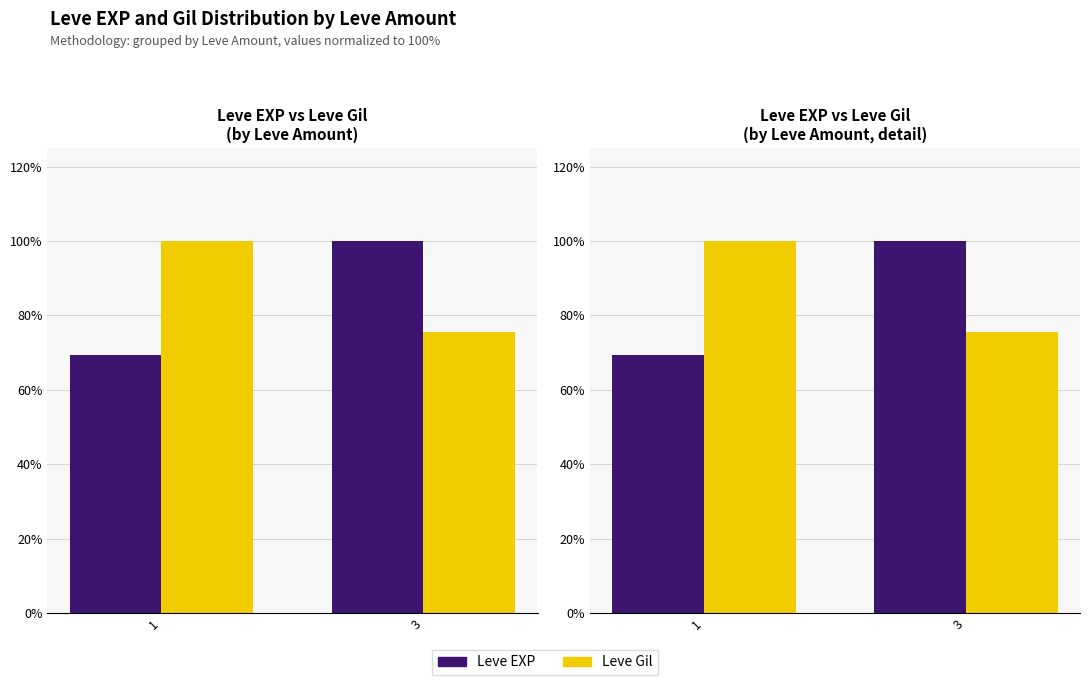

What is the spread (max minus min) of values at 3?

24.4